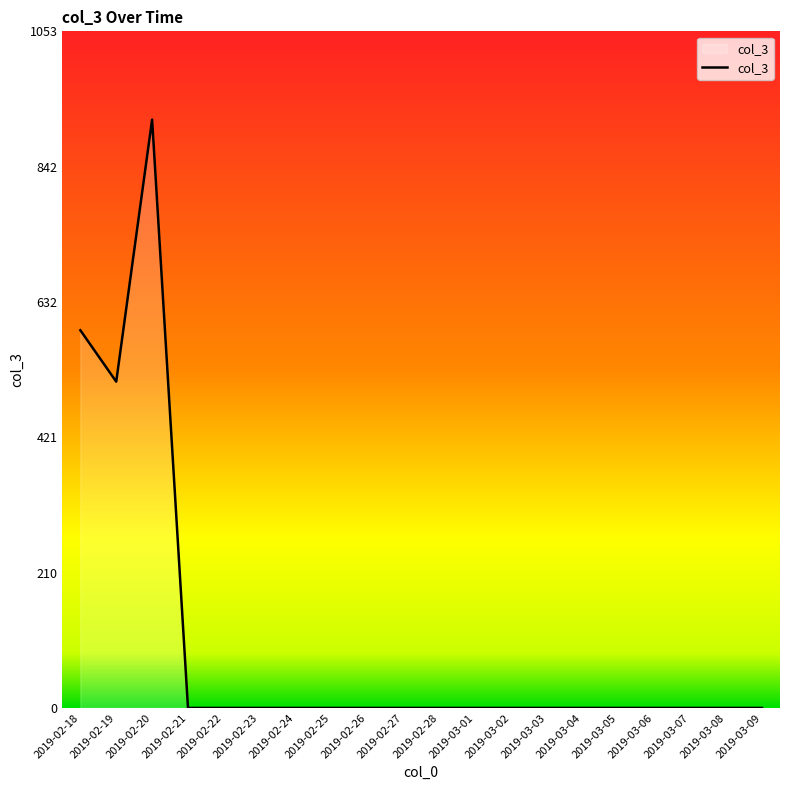

Count the number of categories in the chart.

20